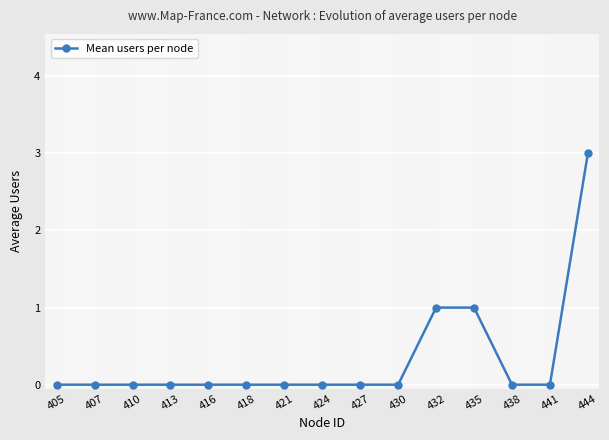

The value at 416 is 0. True or false?

True